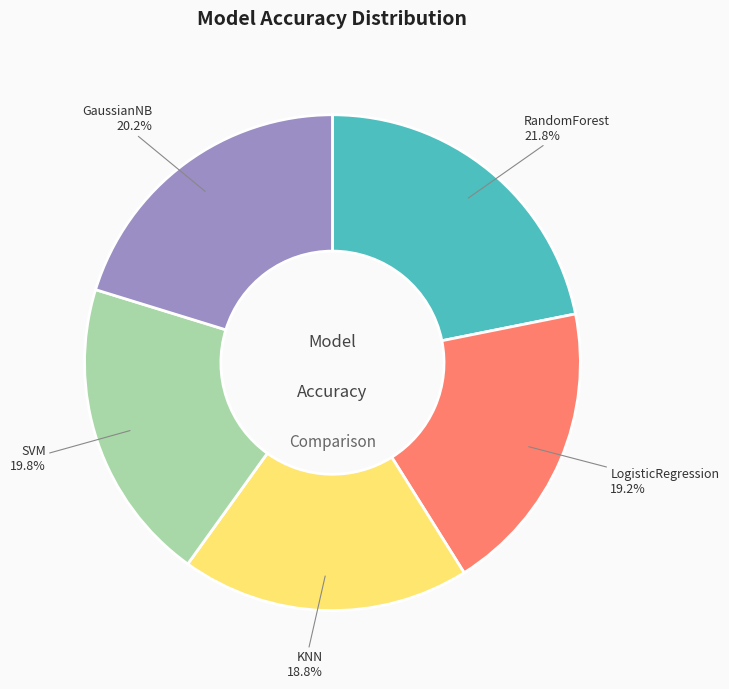

Between RandomForest and LogisticRegression, which is larger?

RandomForest